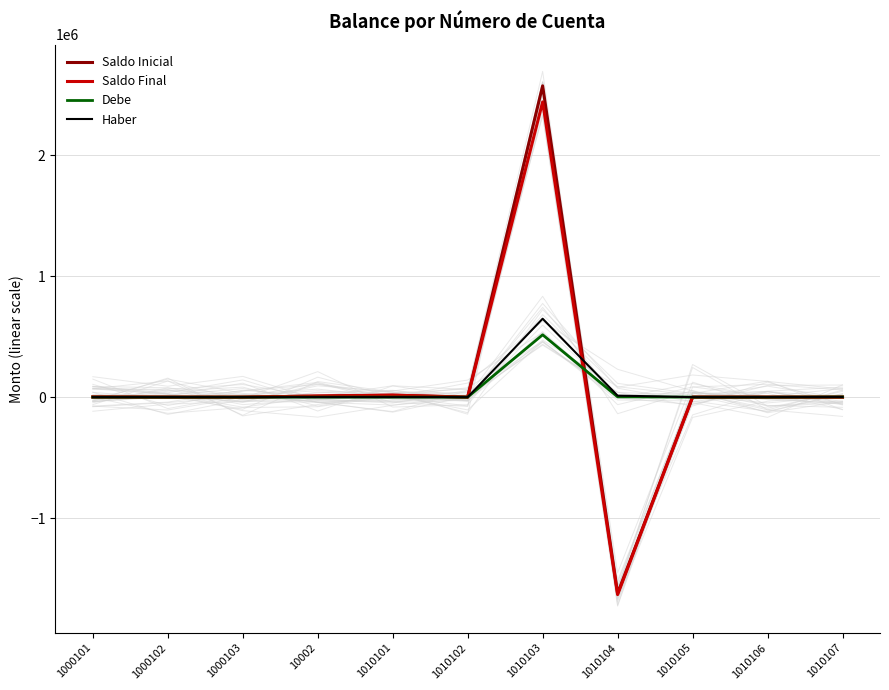

What is the label of the 3rd point from the left?

1000103